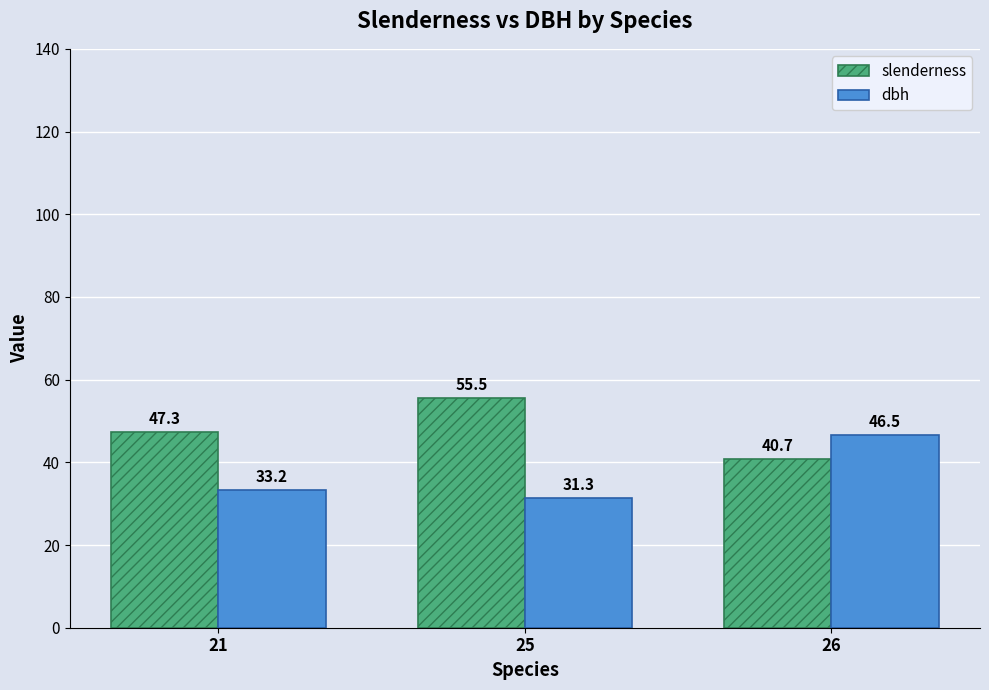

Which series has the widest spread of values?

dbh